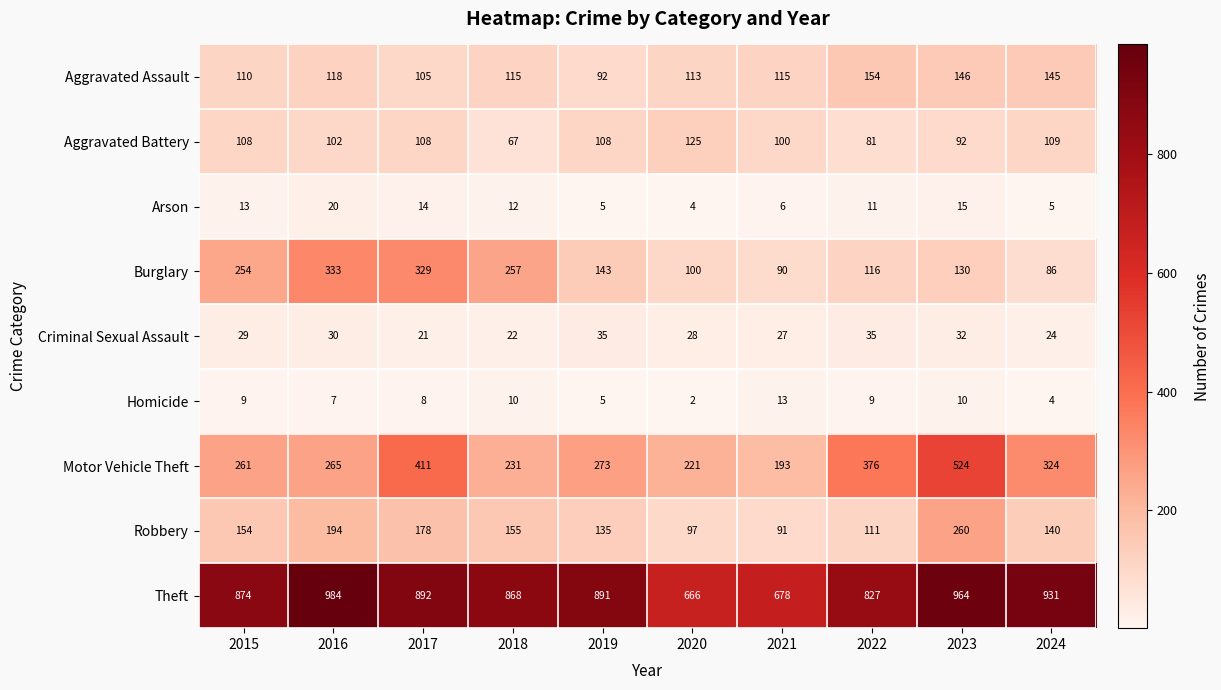

The value of Burglary at 2015 is 254. True or false?

True